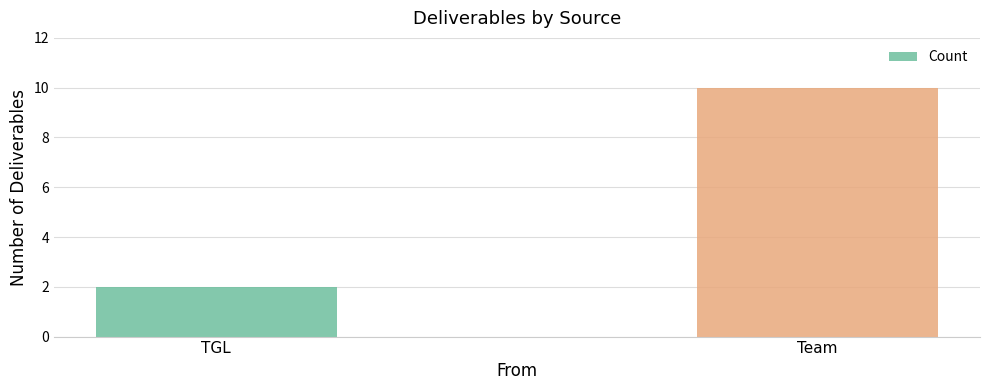

True or false: the data shows 3 at TGL.

False